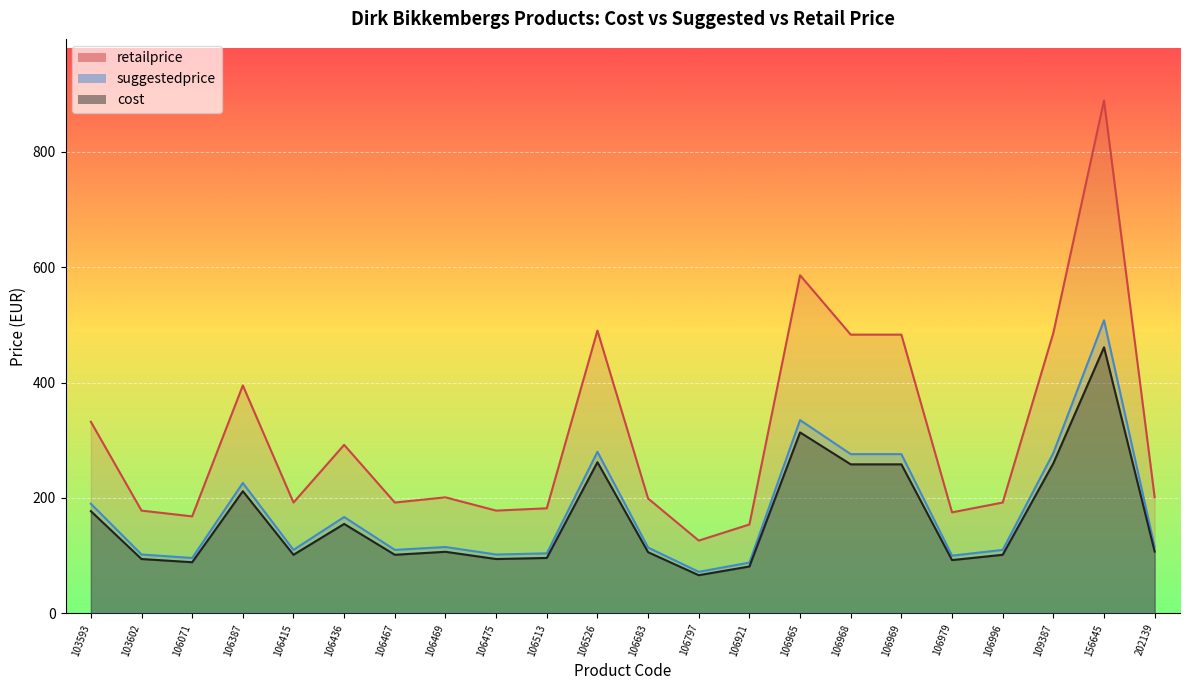

Where is the first local minimum for suggestedprice?

106071